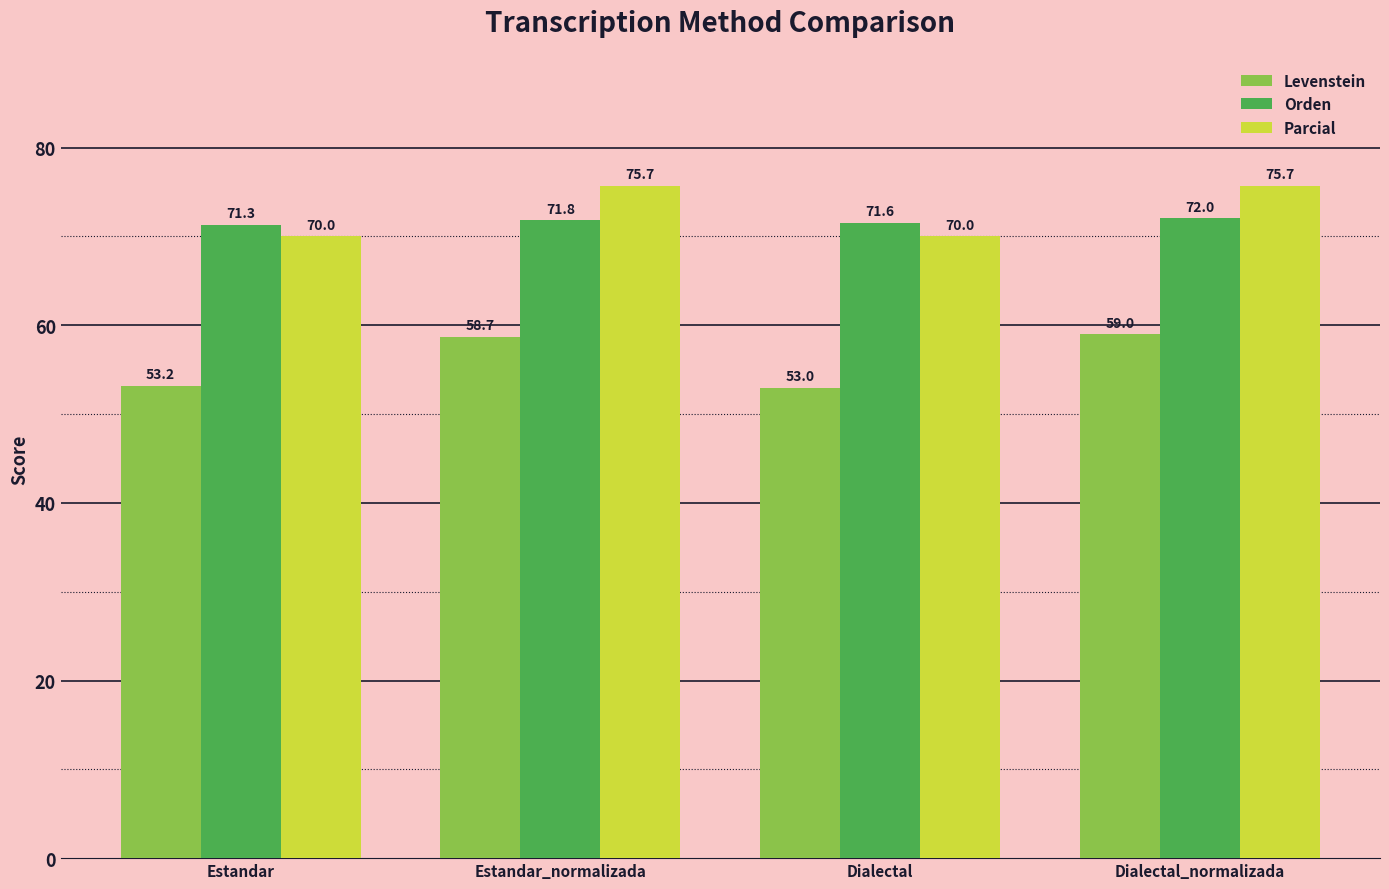

What is the value of the Levenstein bar at the 2nd from the left?

58.7